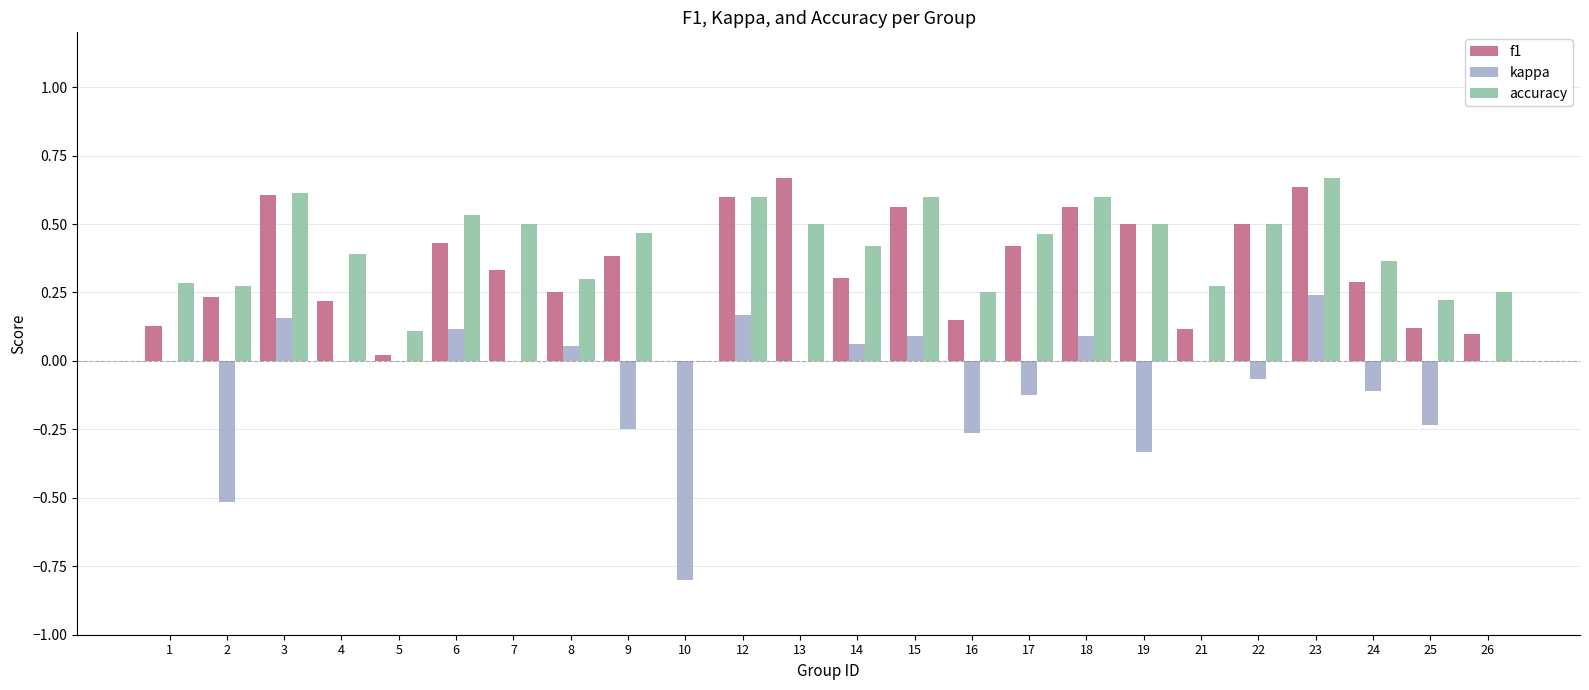

What is the sum of all accuracy values?

9.7